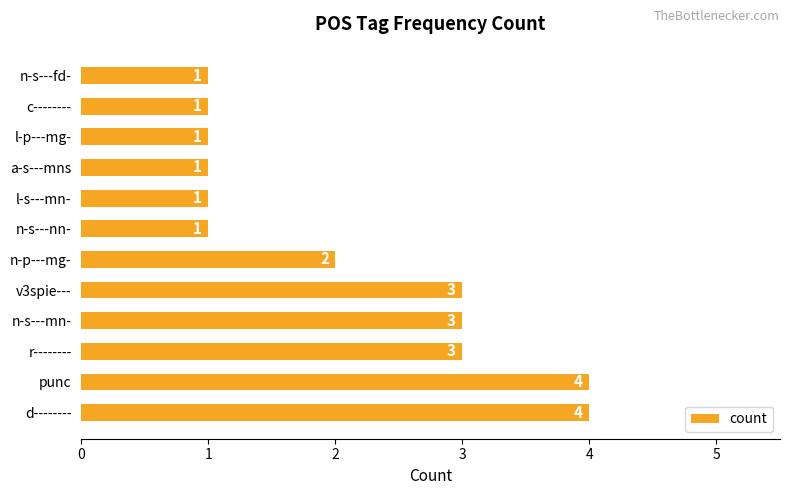

What is the average value?

2